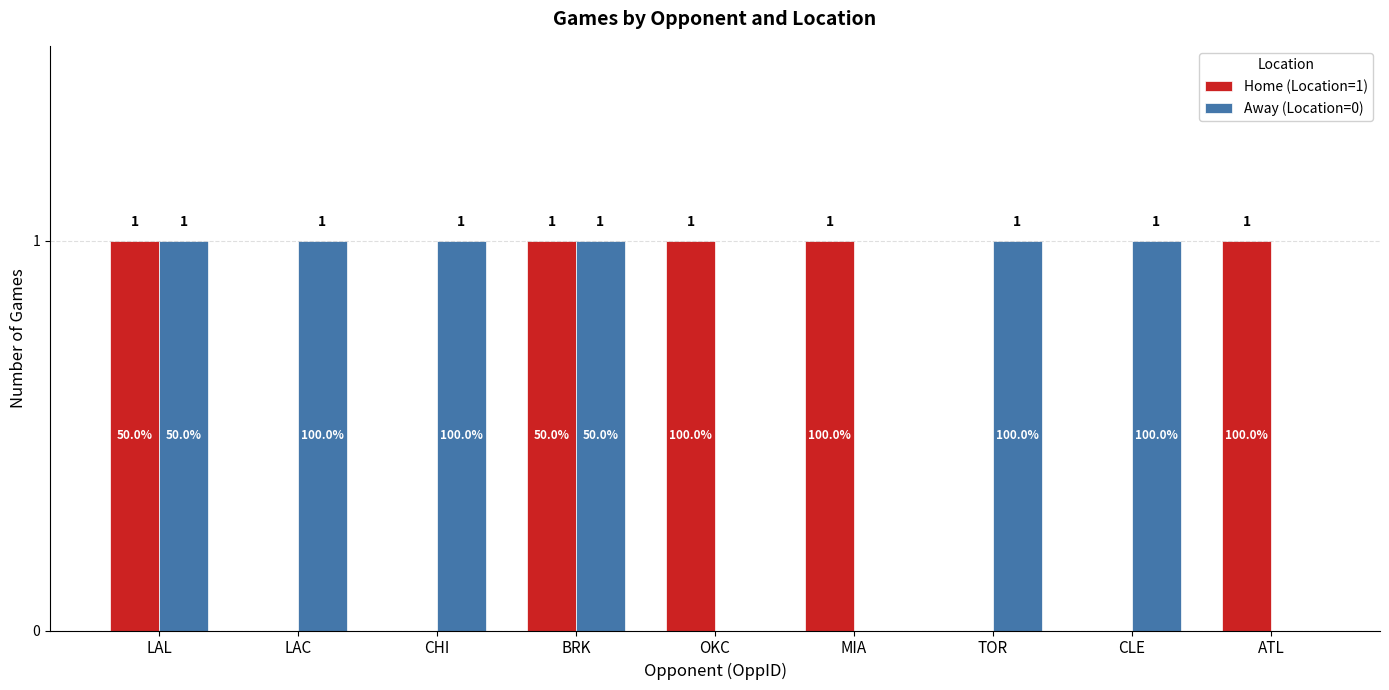

What is the average value of the Home (Location=1) series?

1